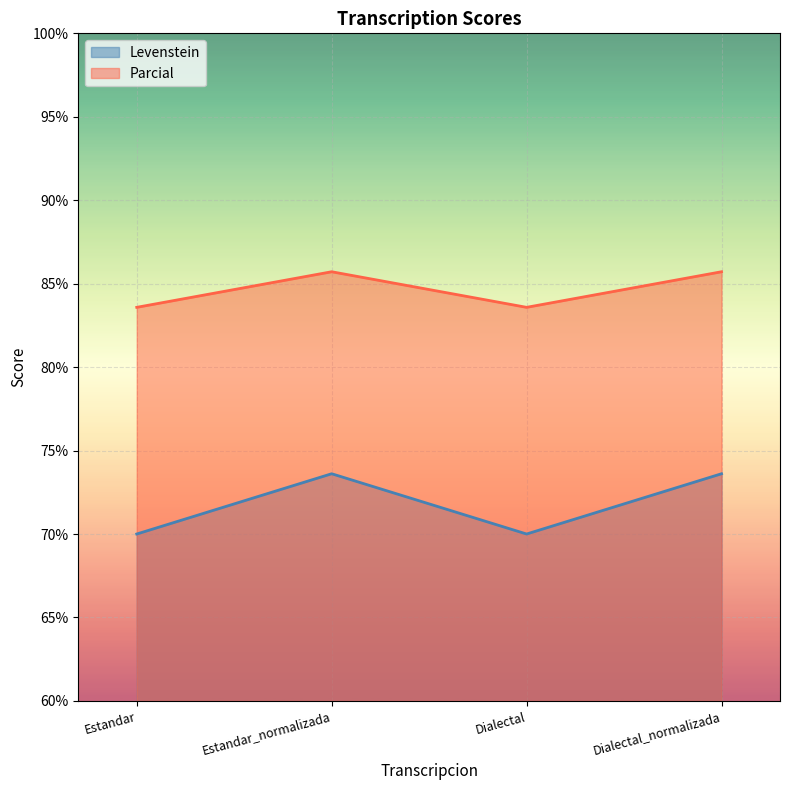

List the series in order of their overall mean, highest first.

Parcial, Levenstein